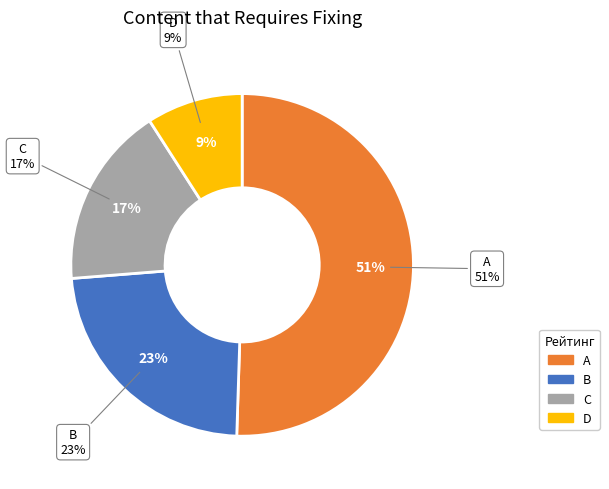

Which slice is the largest?

A